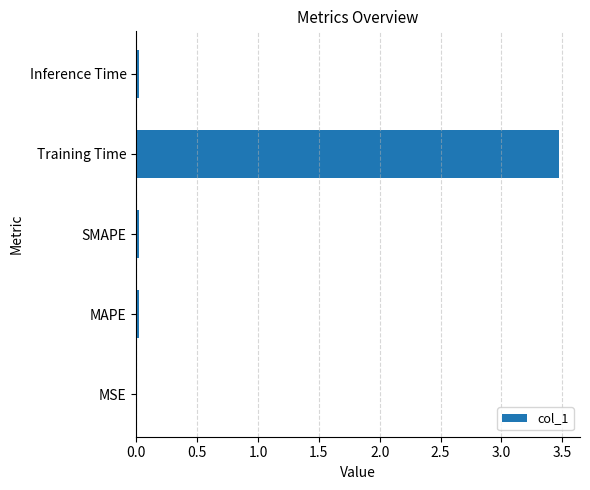

True or false: the data shows 0.0 at MSE.

True